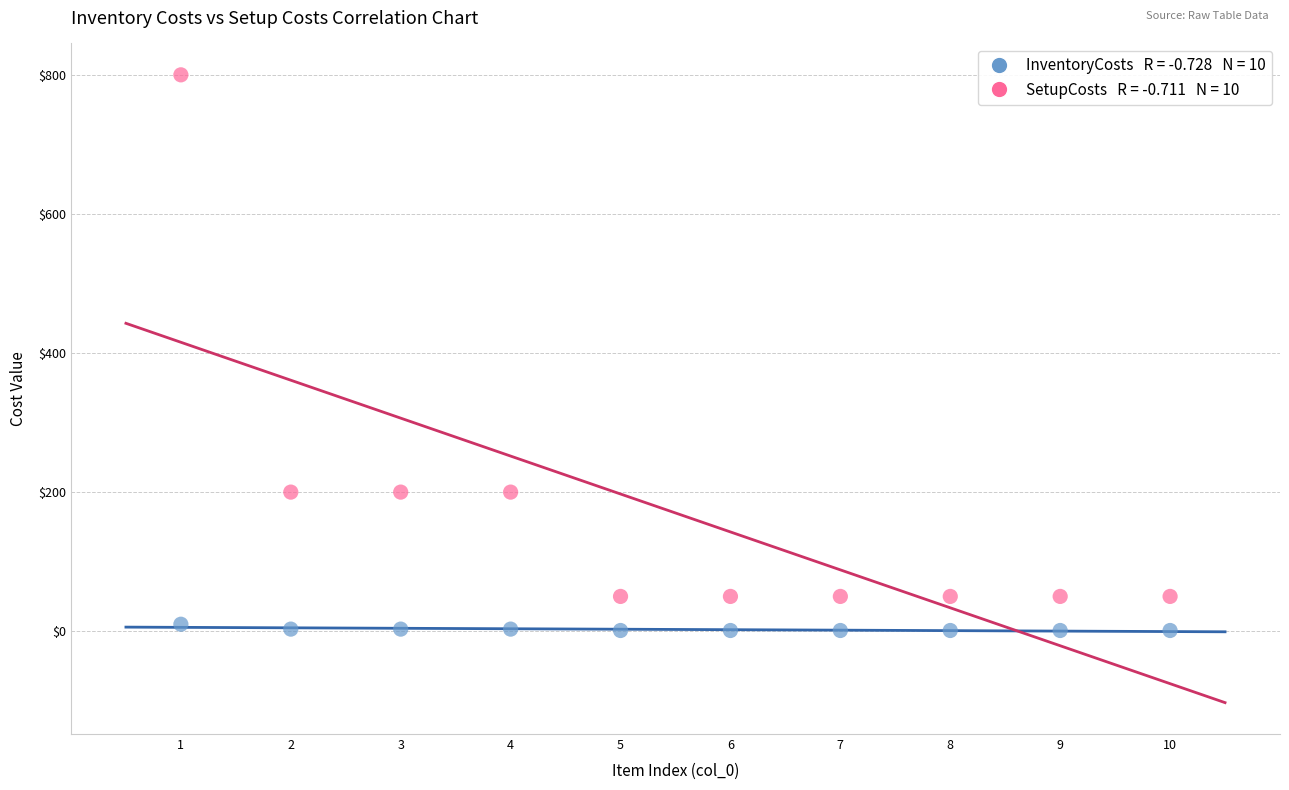

Across all data points, what is the range of Y values (max minus min)?

799